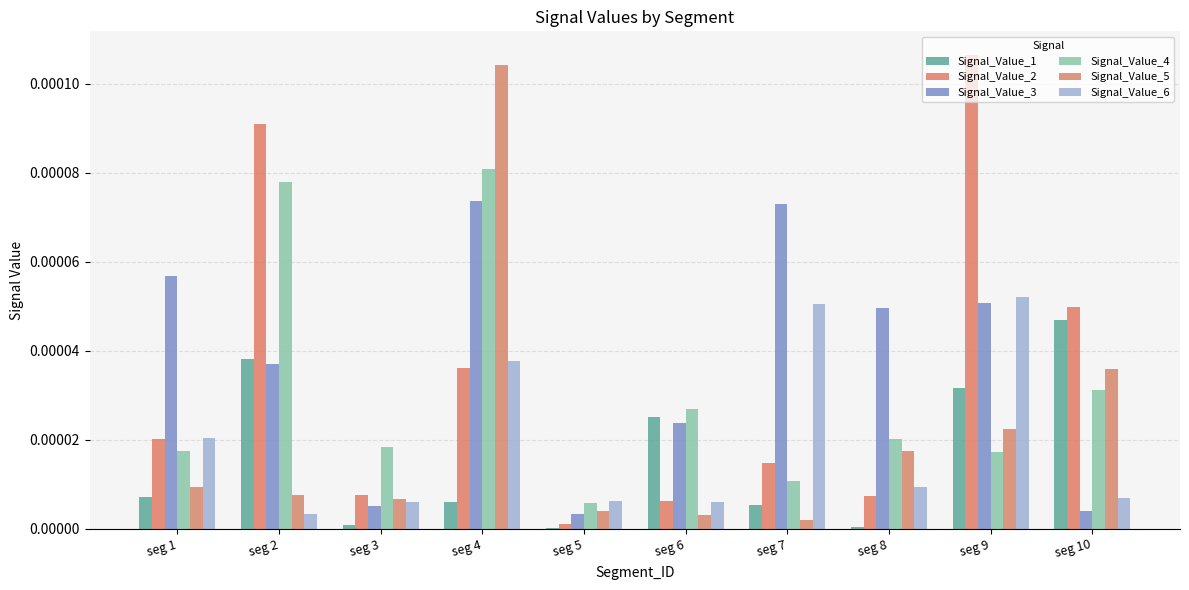

At which category is the sum across all series the highest?

seg 4